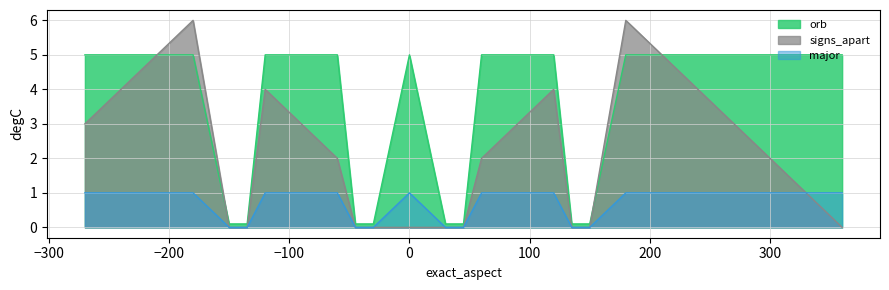

After their last crossing, which series has the higher values: major or signs_apart?

signs_apart